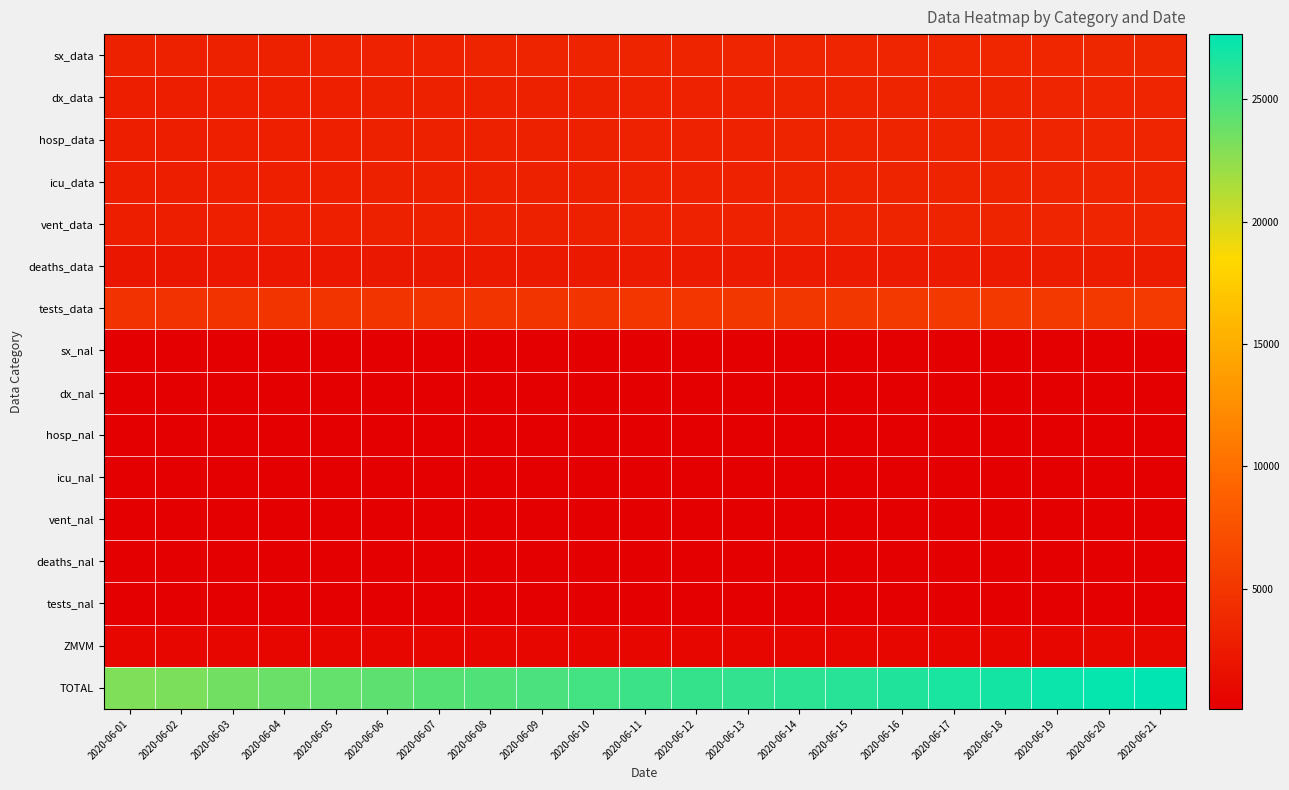

Count the number of categories in the chart.

21